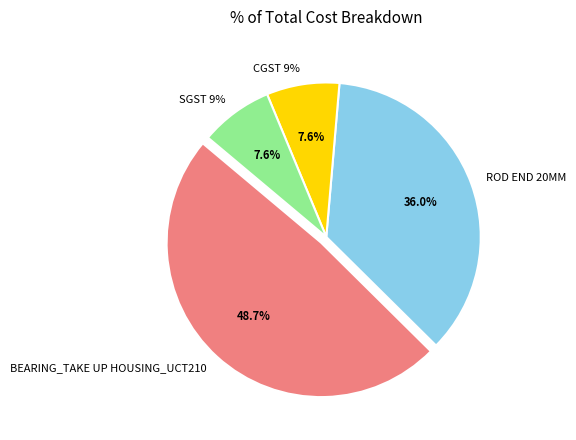

To the nearest percent, what percentage of the pie is CGST 9%?

8%